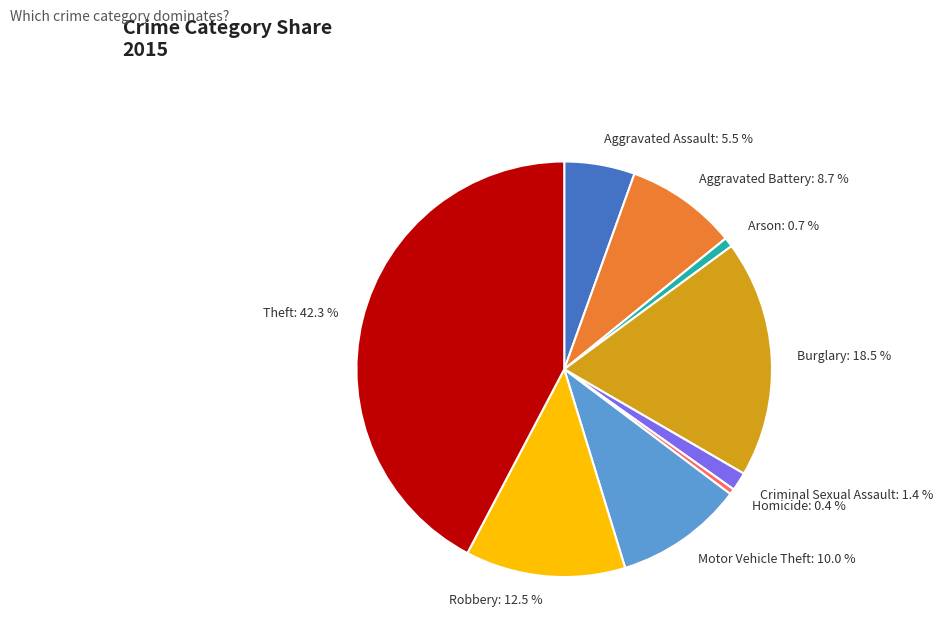

To the nearest percent, what portion does Criminal Sexual Assault represent?

1%